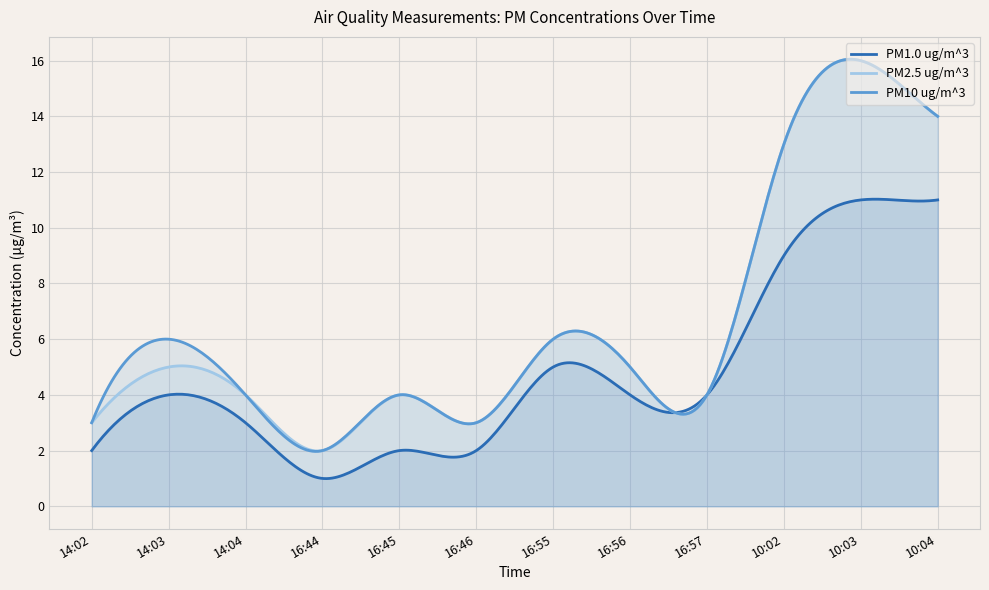

Which series has the widest spread of values?

PM10 ug/m^3